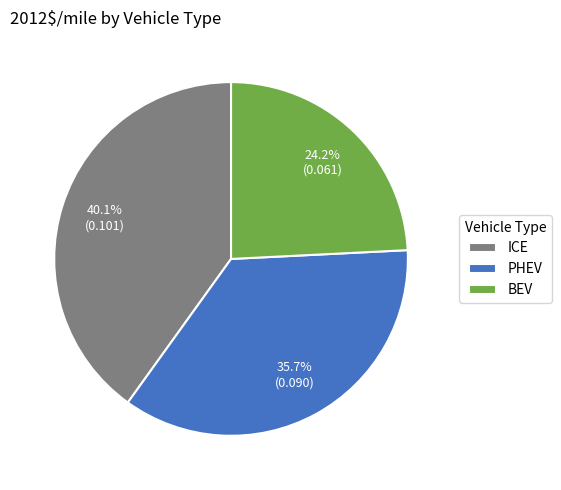

Between BEV and ICE, which is larger?

ICE